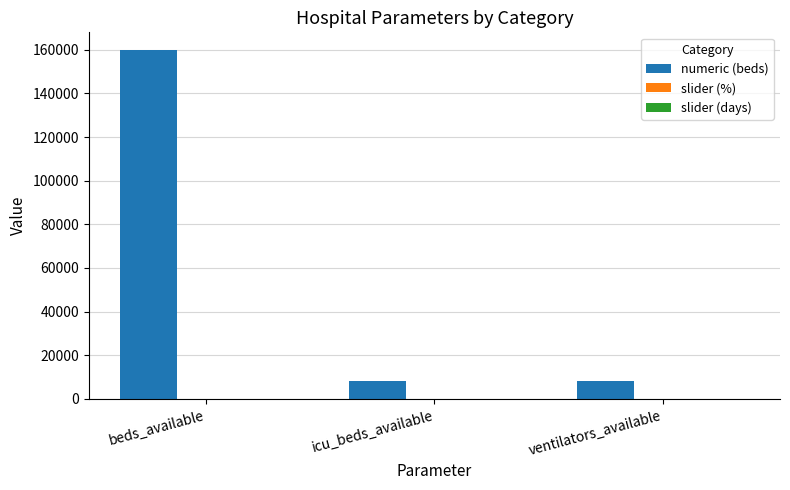

At which category is the sum across all series the highest?

beds_available